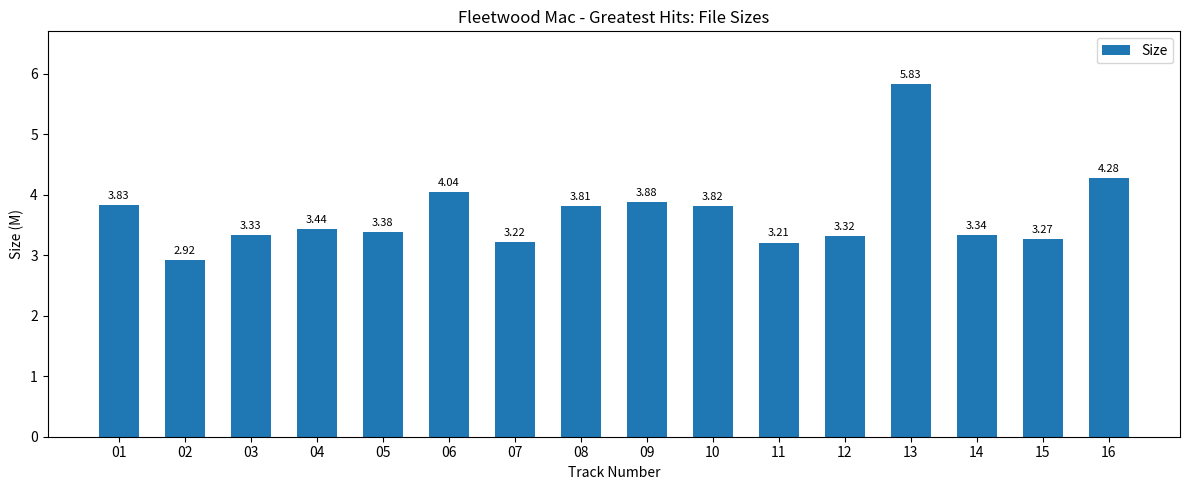

At which category does the chart reach its peak across all series?

13